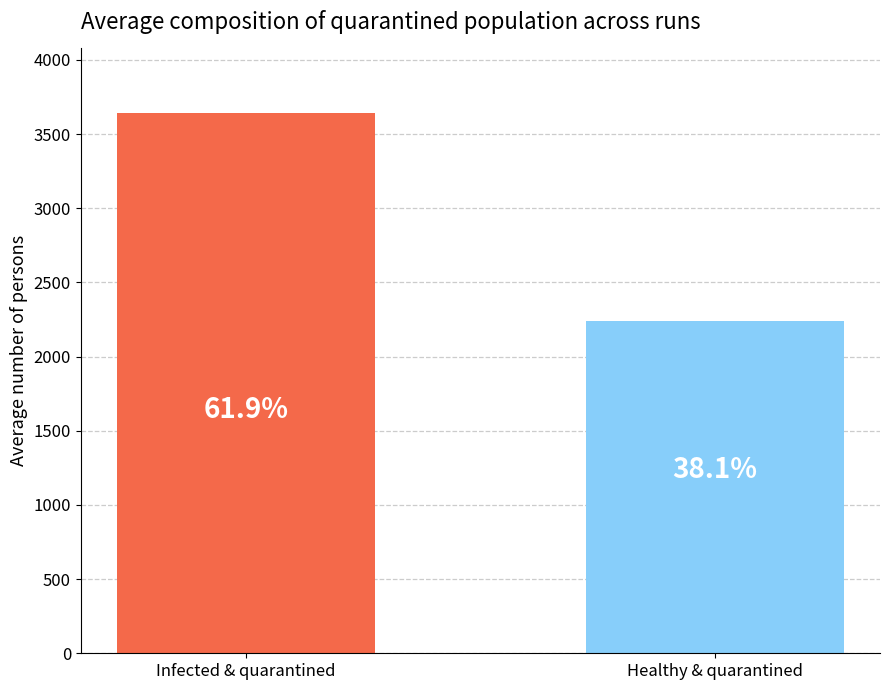

How many bars are there in total?

2